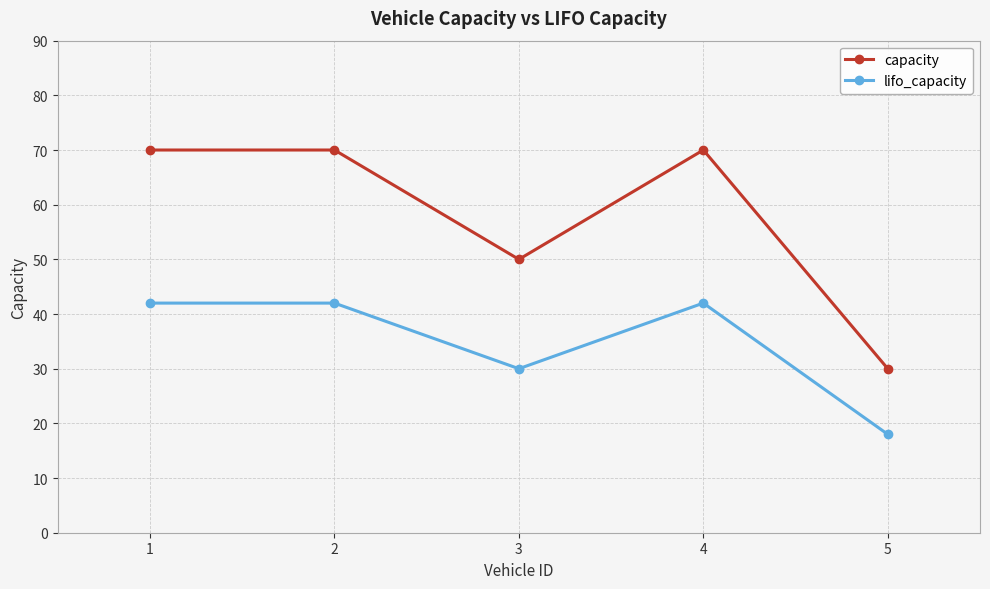

At how many categories does at least one series exceed 63?

3